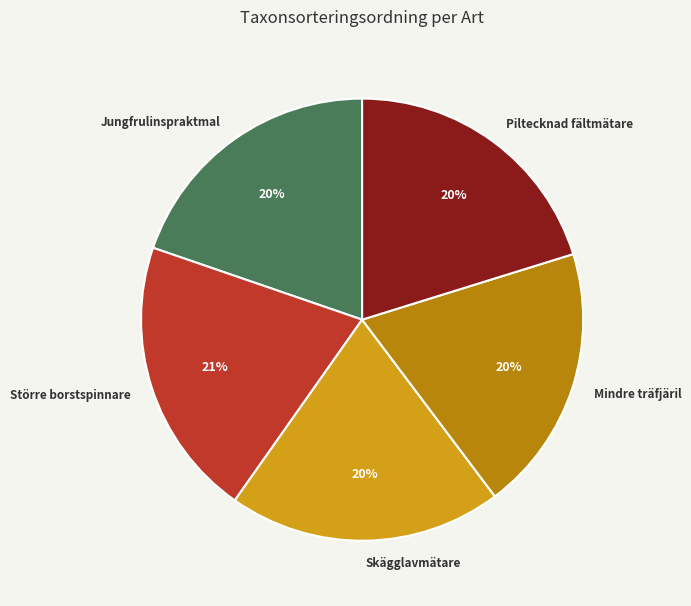

How many segments does this pie chart have?

5